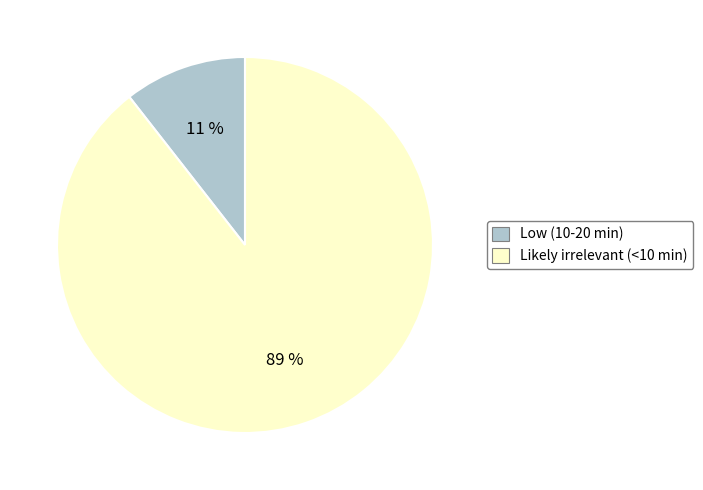

Between Low (10-20 min) and Likely irrelevant (<10 min), which is larger?

Likely irrelevant (<10 min)